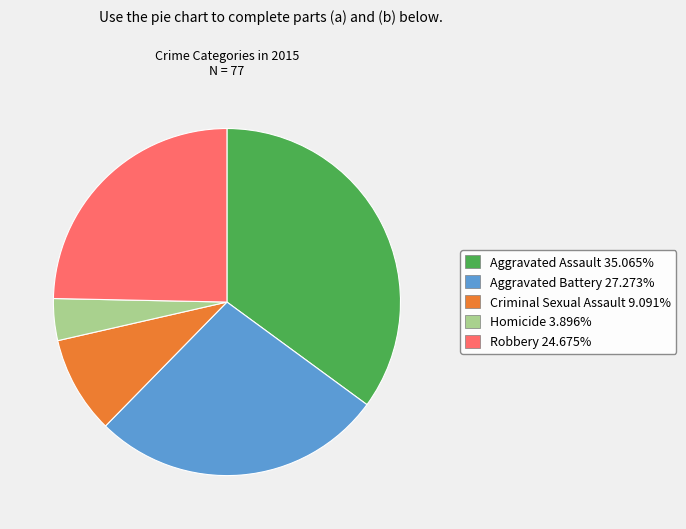

Which slice is the largest?

Aggravated Assault